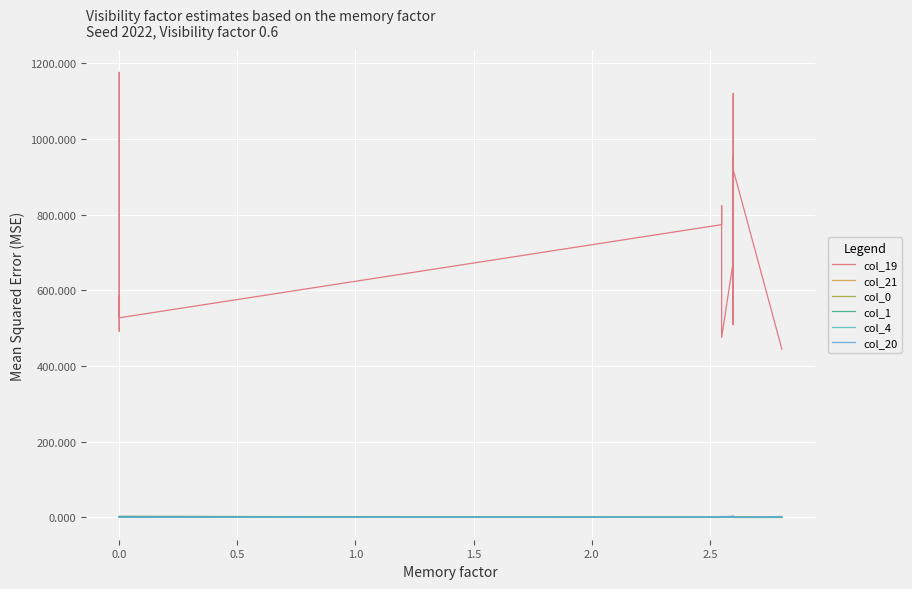

What is the minimum value shown in the chart?

-0.3